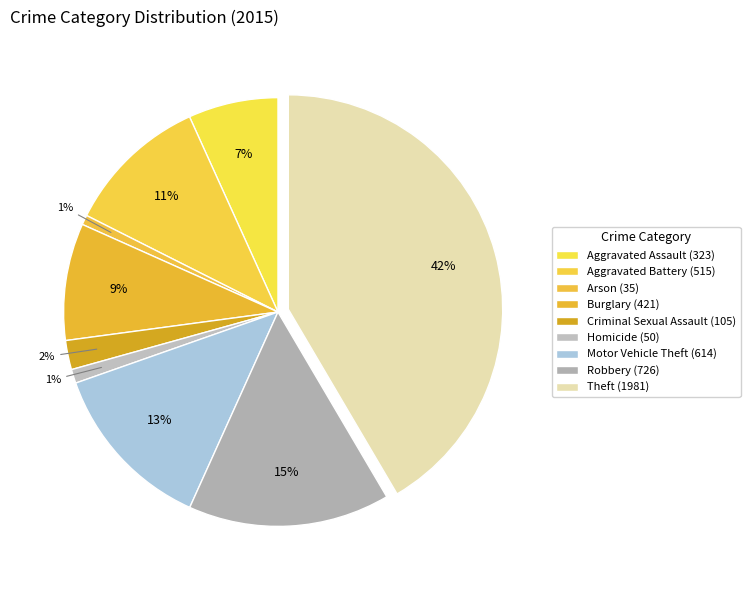

Is it true that Motor Vehicle Theft is 13% of the pie?

True